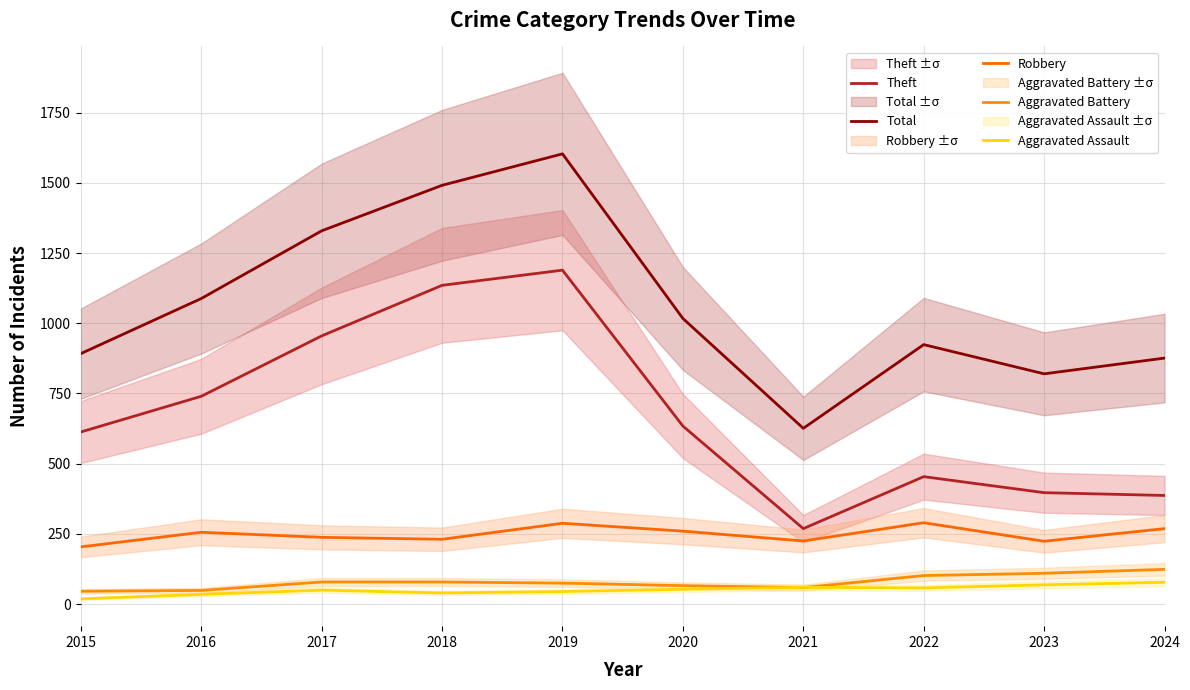

What is the sum of the Theft values at 2016 and 2018?

1875